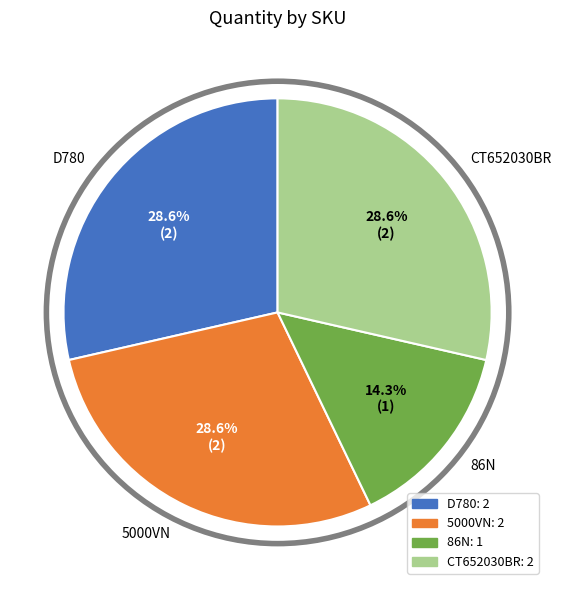

What is the smallest slice in the pie chart?

86N